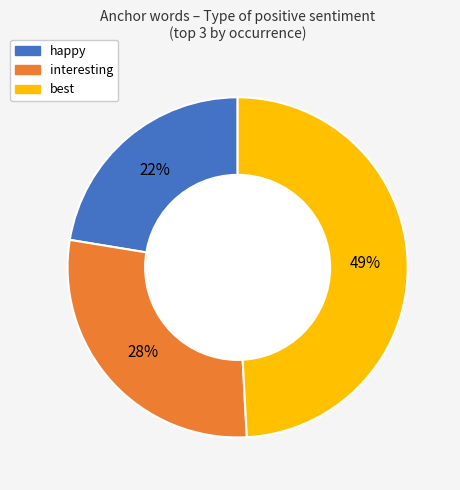

Is there a majority slice in this chart?

No